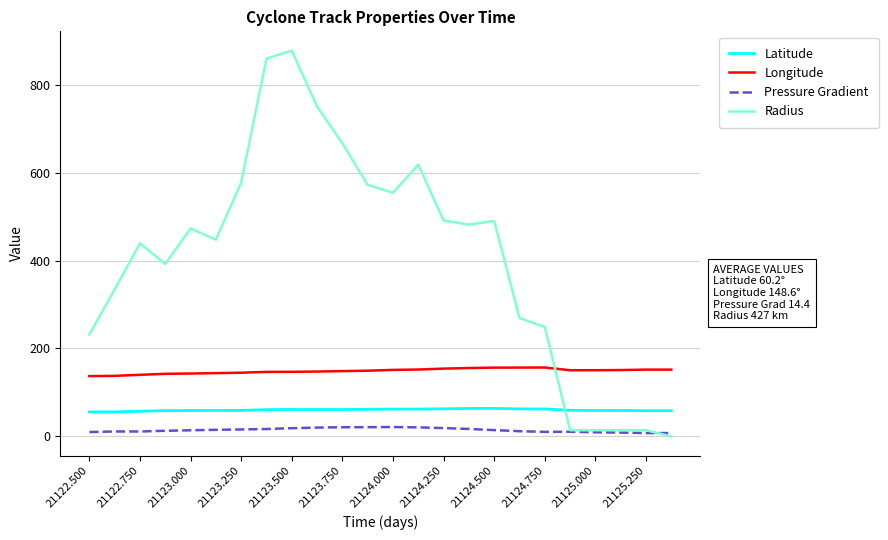

At how many categories does at least one series exceed 822?

2